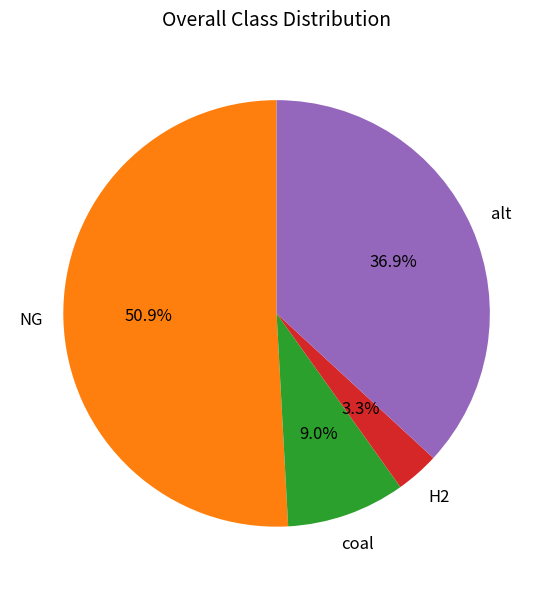

How many segments does this pie chart have?

4